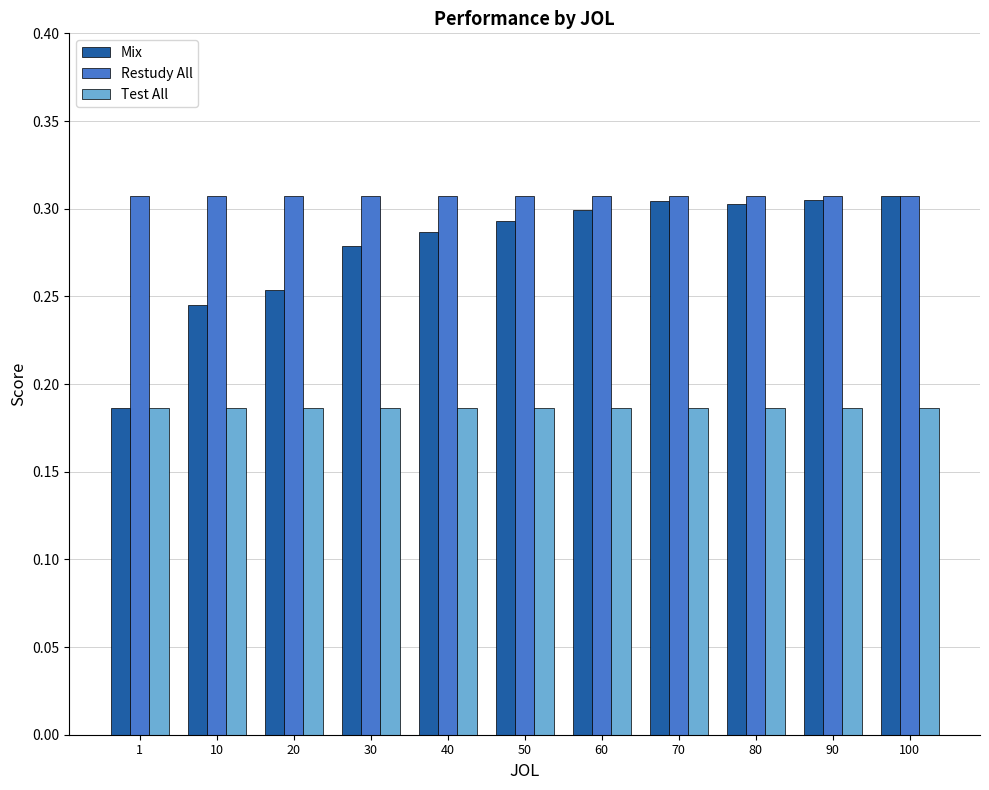

List the series in order of their overall mean, highest first.

Restudy All, Mix, Test All